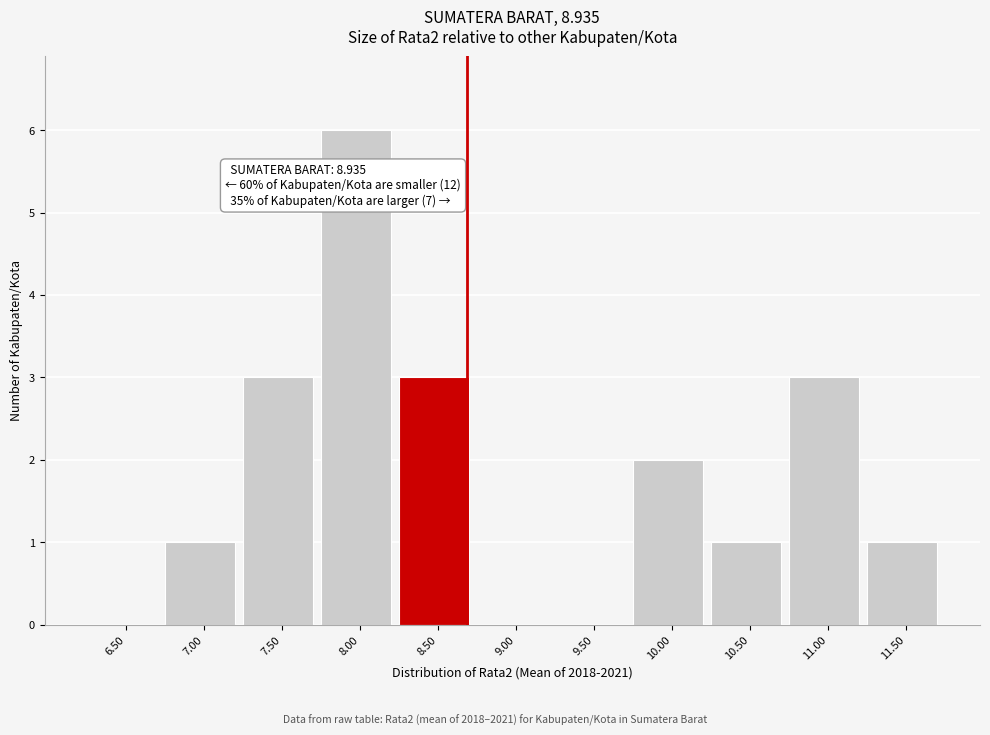

At which category does the chart reach its peak across all series?

8.00